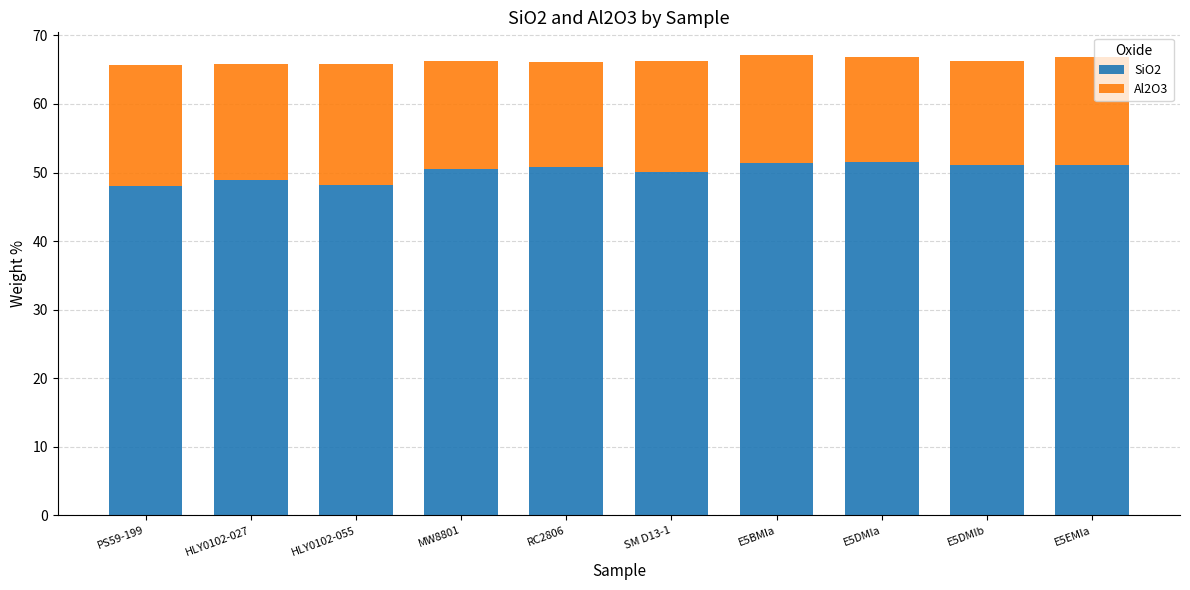

What is the total value across all series at E5BMIa?

67.1